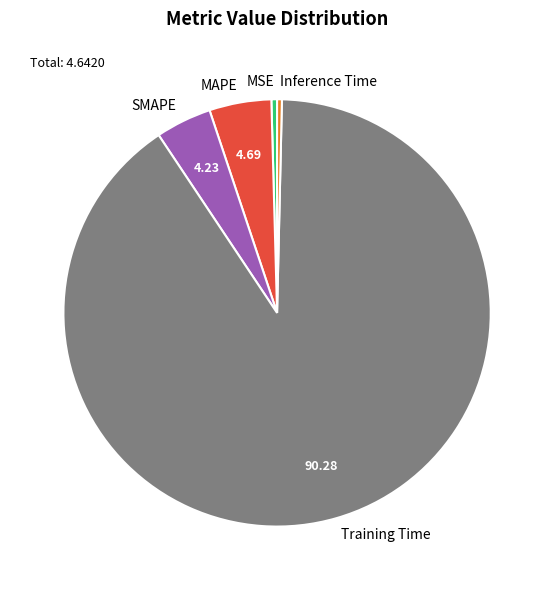

True or false: MAPE accounts for 5% of the total.

True